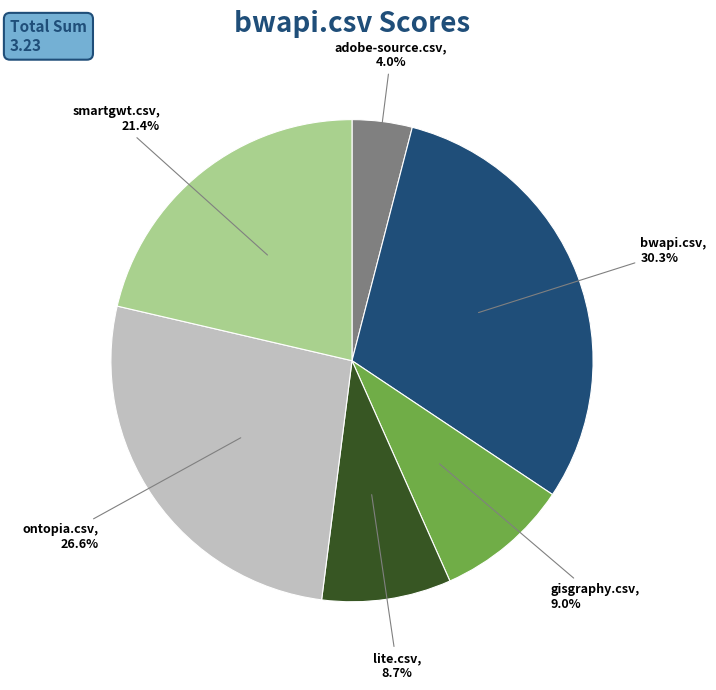

The adobe-source.csv slice represents 17% of the pie. True or false?

False